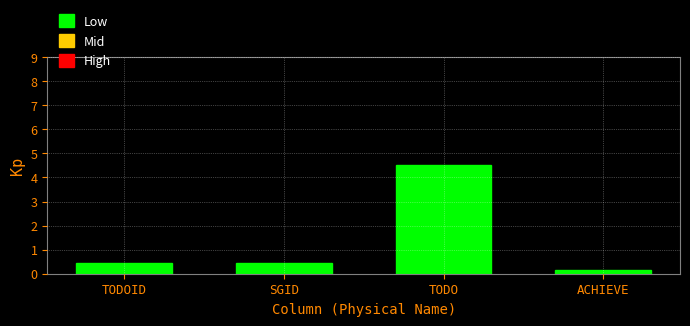

Reading right to left, transcribe all the data shown in this chart.

ACHIEVE=0.1	TODO=4.5	SGID=0.5	TODOID=0.5